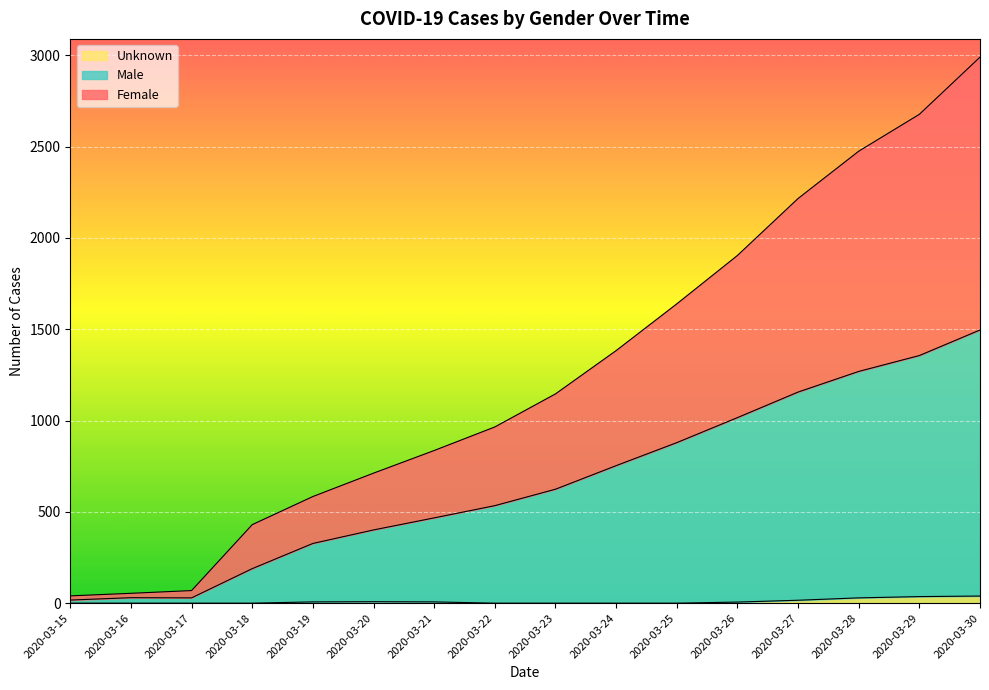

The Unknown series shows 36 at 2020-03-29. True or false?

True